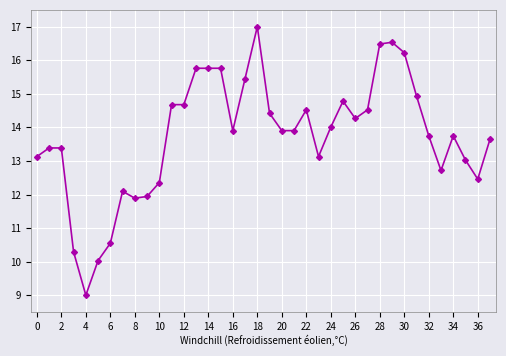

How many data points does each series have?

38